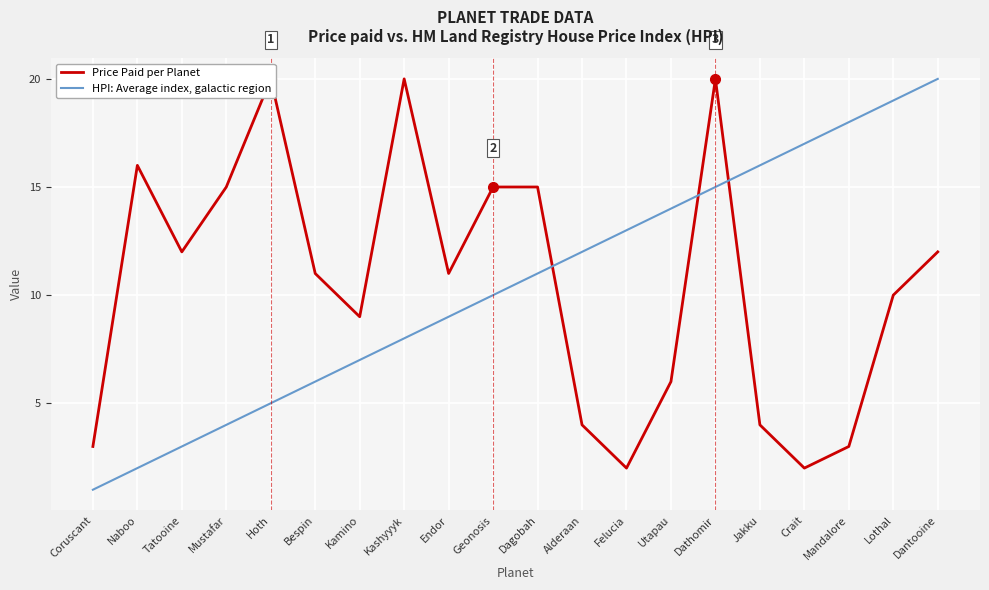

Reading left to right, what are all the values shown in this chart?

Price Paid per Planet: Coruscant=3	Naboo=16	Tatooine=12	Mustafar=15	Hoth=20	Bespin=11	Kamino=9	Kashyyyk=20	Endor=11	Geonosis=15	Dagobah=15	Alderaan=4	Felucia=2	Utapau=6	Dathomir=20	Jakku=4	Crait=2	Mandalore=3	Lothal=10	Dantooine=12
HPI: Average index, galactic region: Coruscant=1	Naboo=2	Tatooine=3	Mustafar=4	Hoth=5	Bespin=6	Kamino=7	Kashyyyk=8	Endor=9	Geonosis=10	Dagobah=11	Alderaan=12	Felucia=13	Utapau=14	Dathomir=15	Jakku=16	Crait=17	Mandalore=18	Lothal=19	Dantooine=20